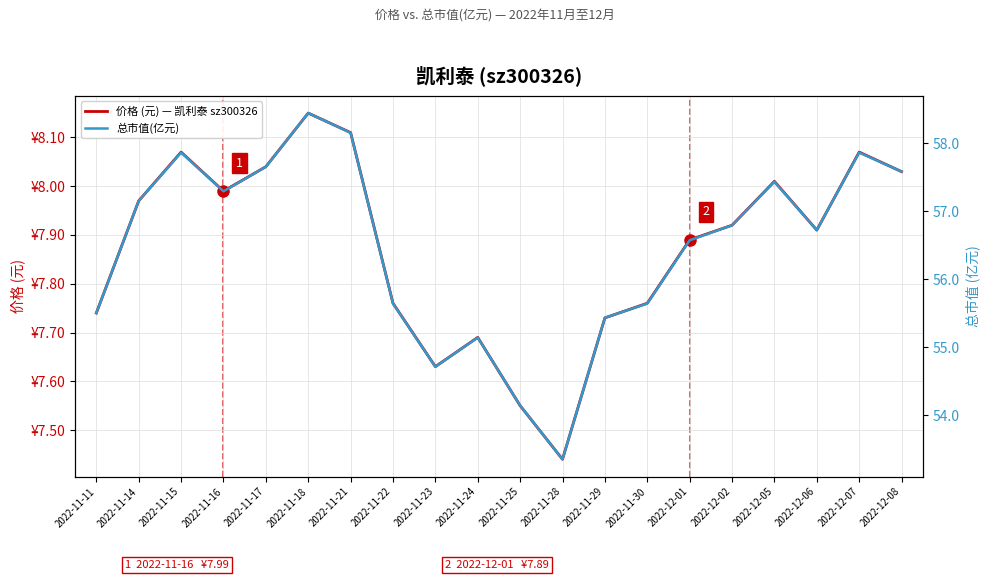

Between 2022-11-23 and 2022-11-25, which series saw the biggest shift?

总市值(亿元)